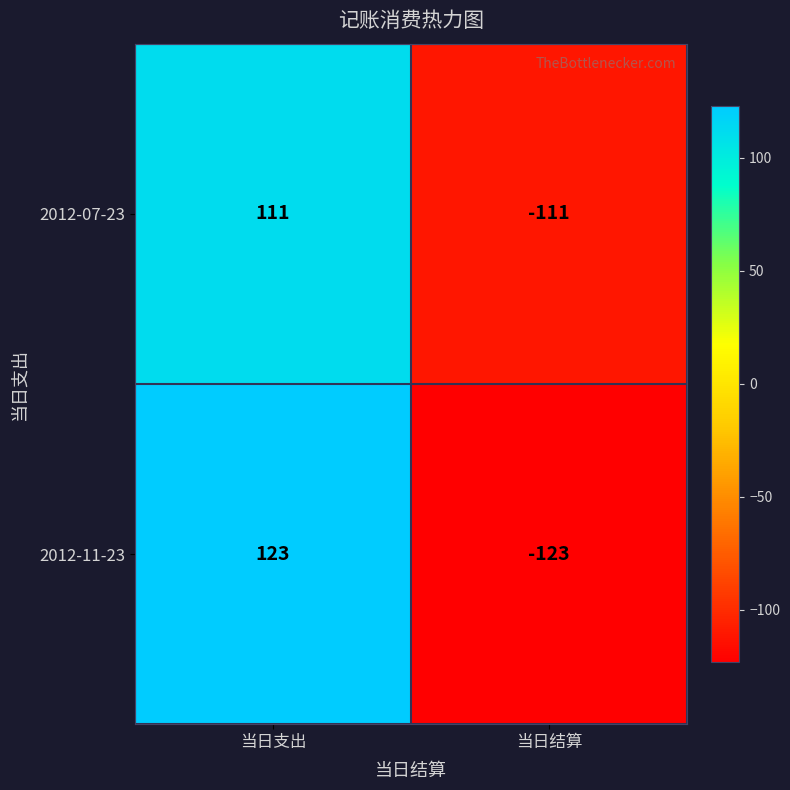

Which series changed the most between 当日支出 and 当日结算?

2012-11-23